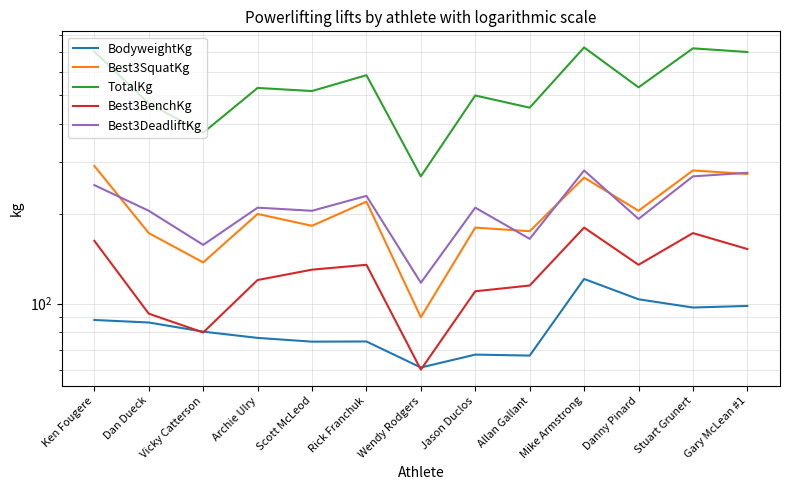

What is the label of the 6th point from the right?

Jason Duclos